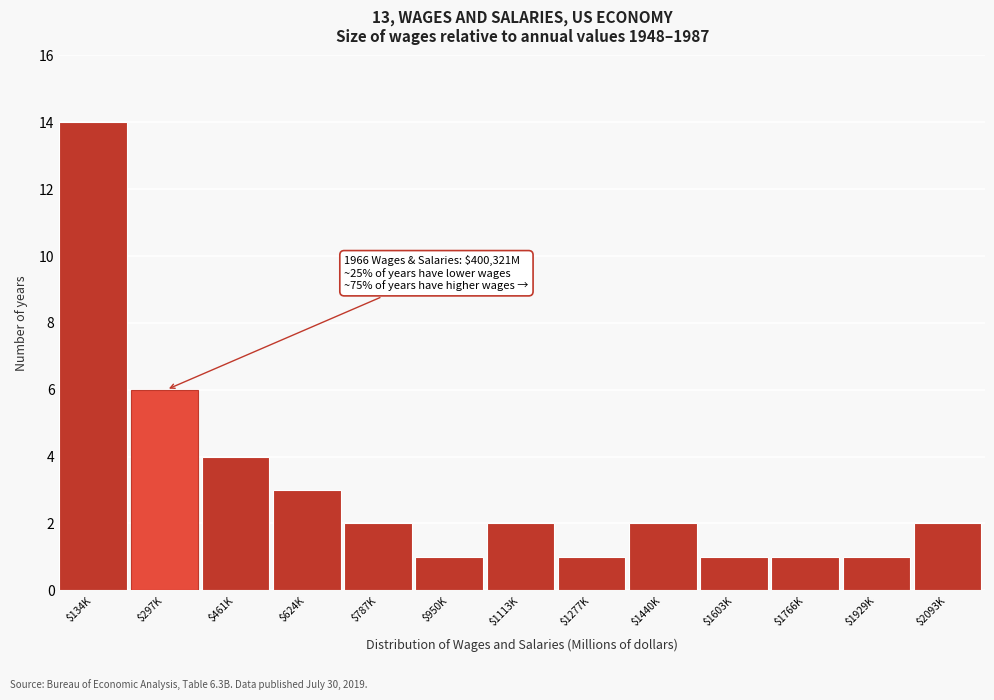

Reading left to right, what are all the values shown in this chart?

14	6	4	3	2	1	2	1	2	1	1	1	2